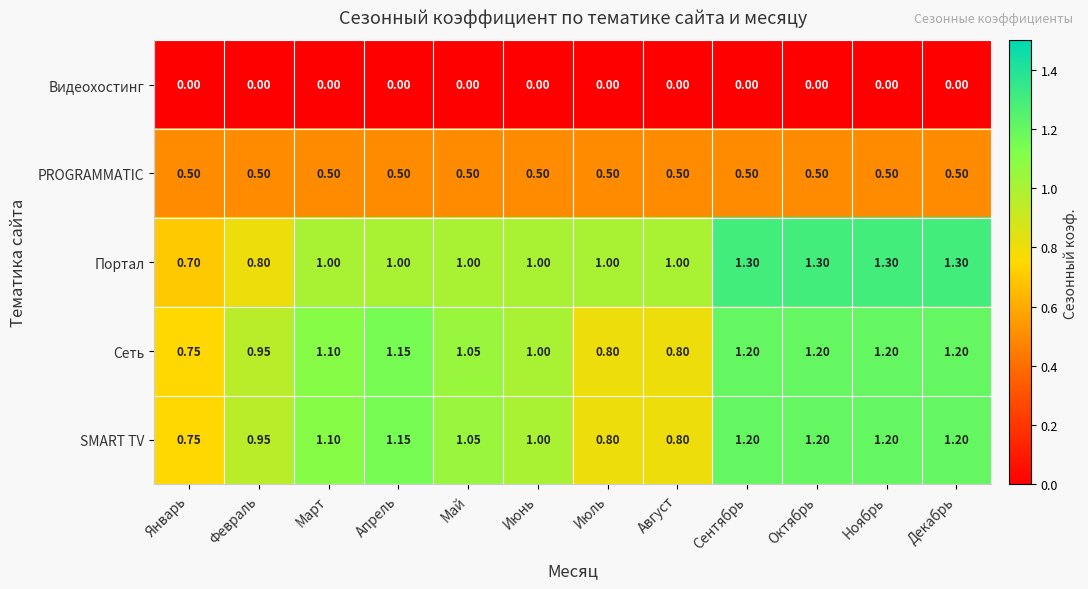

How many series are shown in this chart?

5